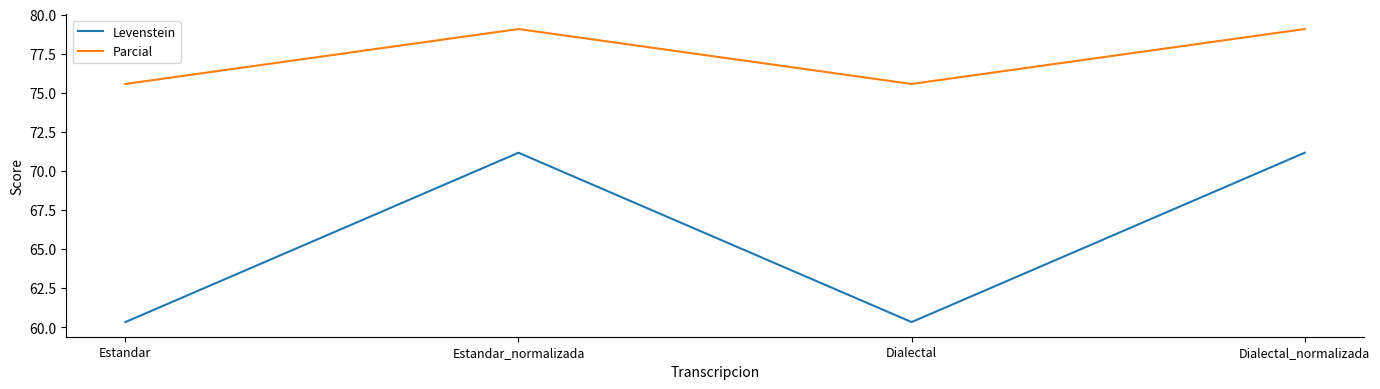

Reading left to right, transcribe all the data shown in this chart.

Levenstein: Estandar=60.3	Estandar_normalizada=71.2	Dialectal=60.3	Dialectal_normalizada=71.2
Parcial: Estandar=75.6	Estandar_normalizada=79.1	Dialectal=75.6	Dialectal_normalizada=79.1